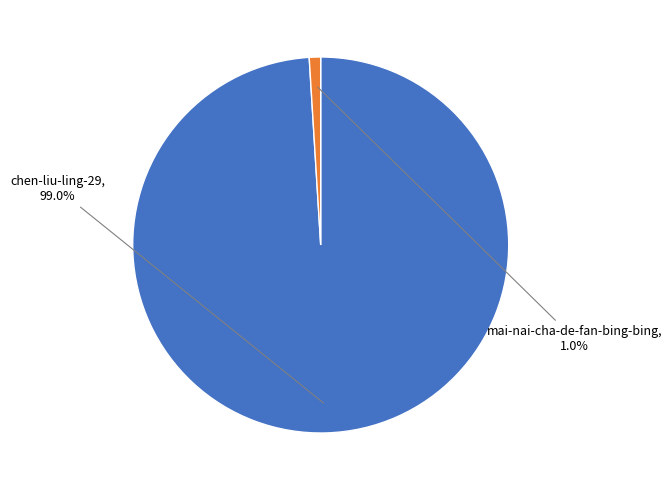

To the nearest percent, what is the combined percentage of chen-liu-ling-29 and mai-nai-cha-de-fan-bing-bing?

100%